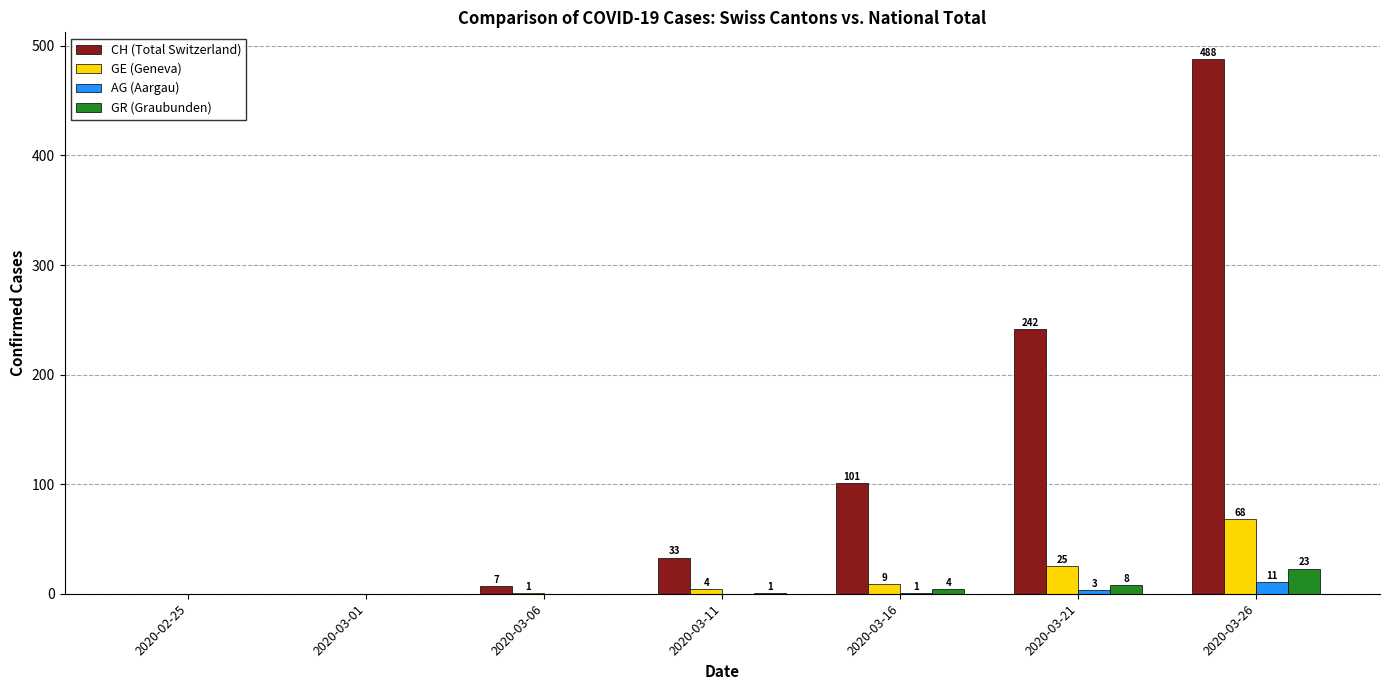

How many groups of bars are there?

7